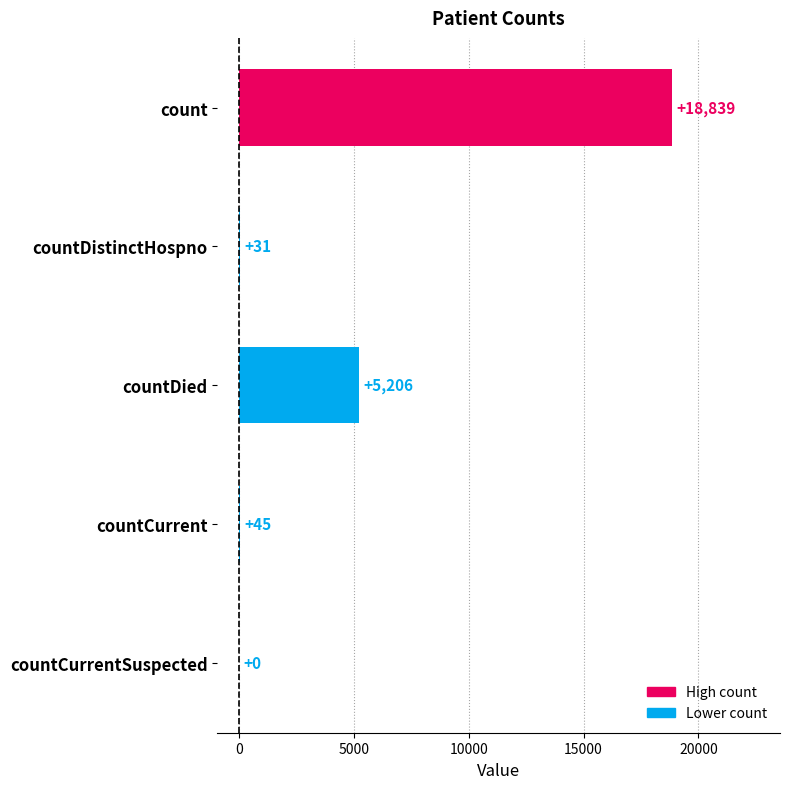

Which has a higher value, countDied or countDistinctHospno?

countDied